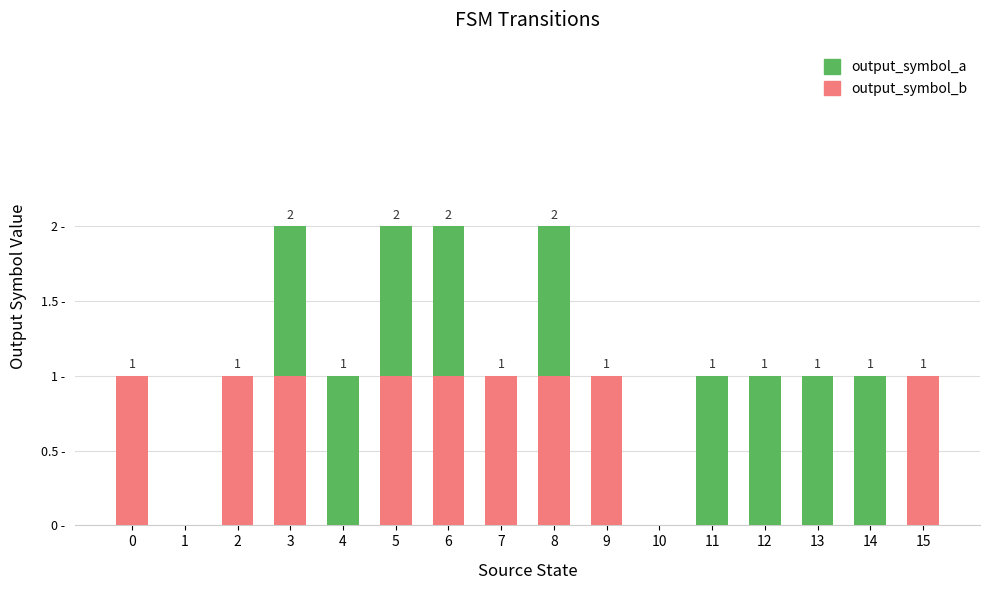

True or false: output_symbol_a has a value of 0 at 2.

True